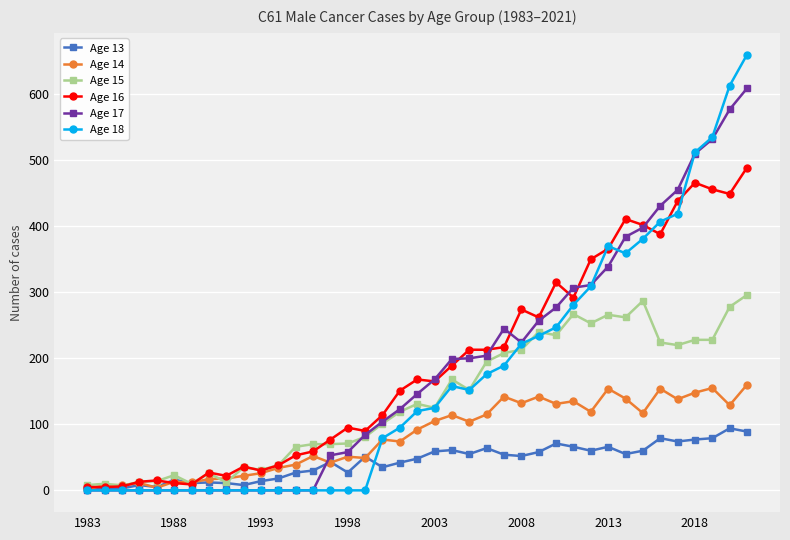

Does the chart have visible grid lines?

Yes